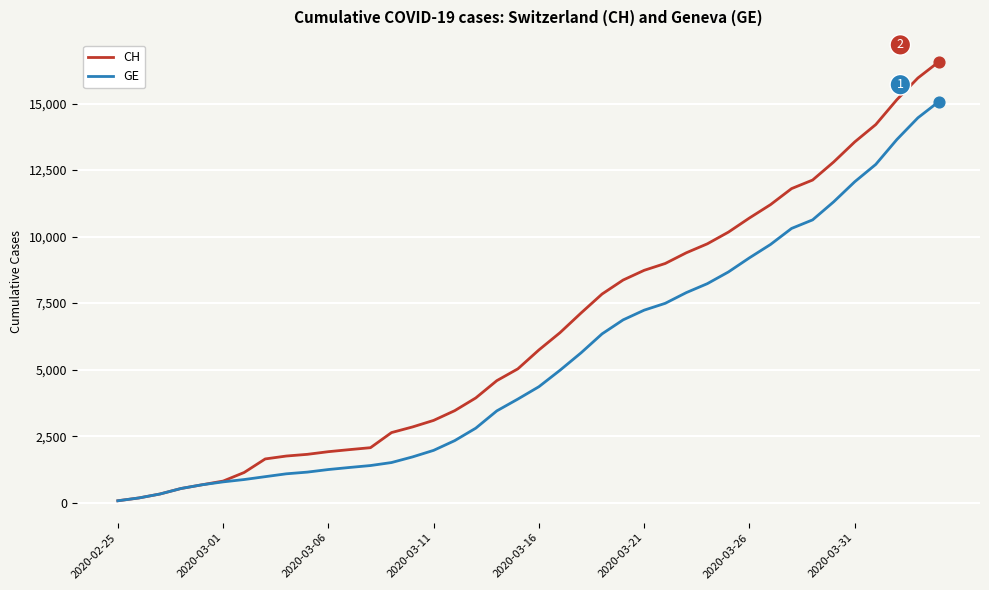

At how many categories does at least one series exceed 5285?

20